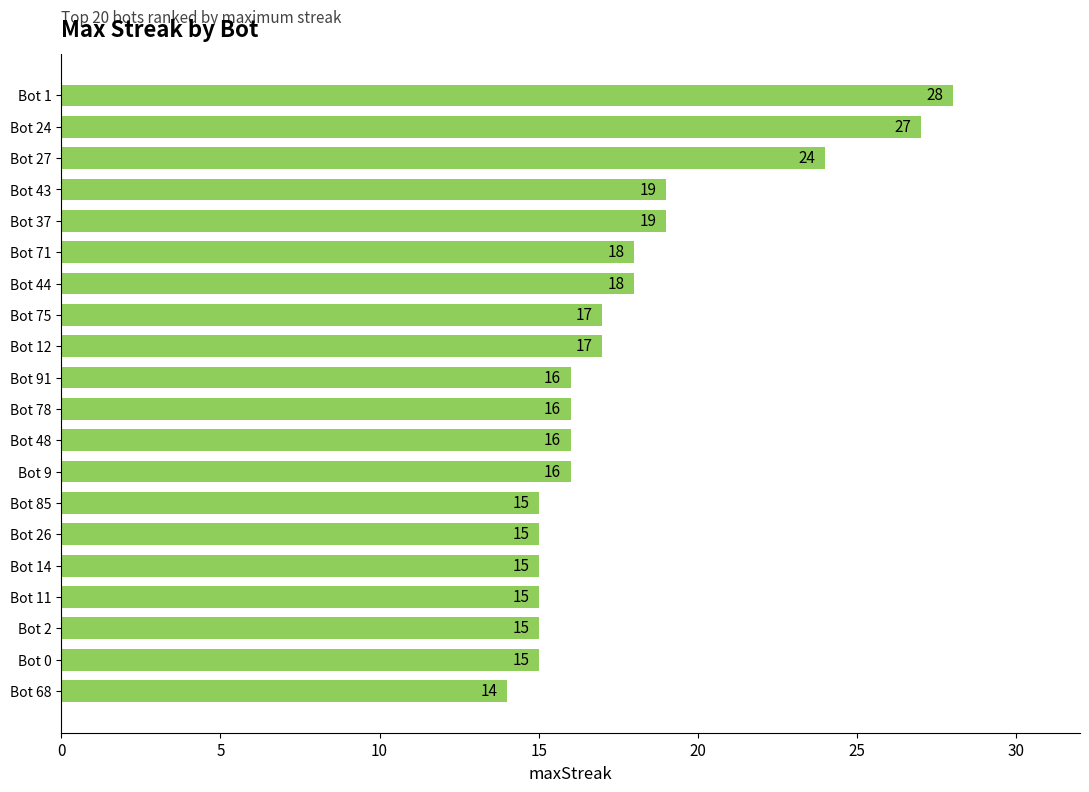

What is the greatest value displayed?

28